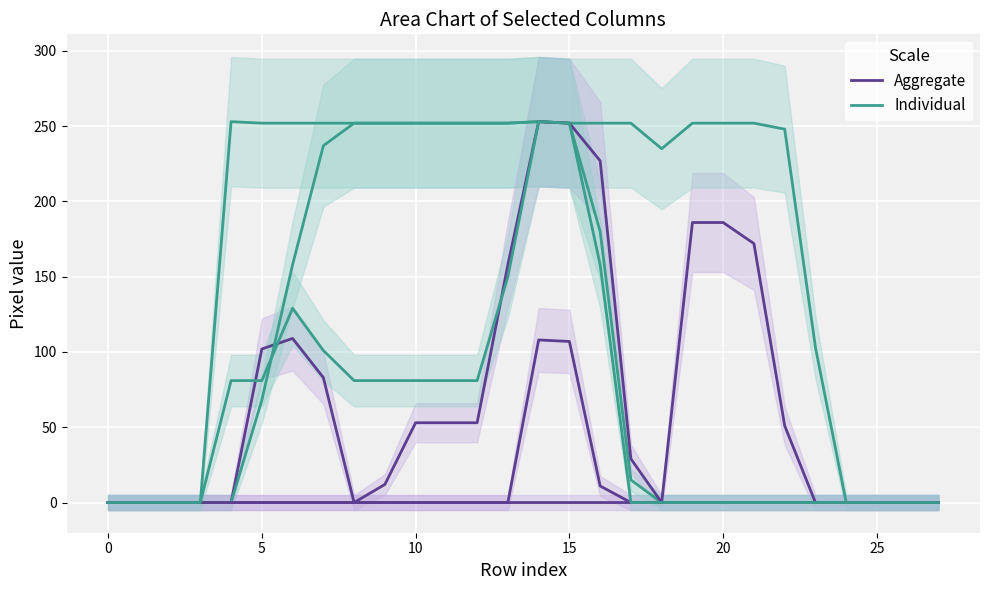

What is the label of the 21st point from the left?

20